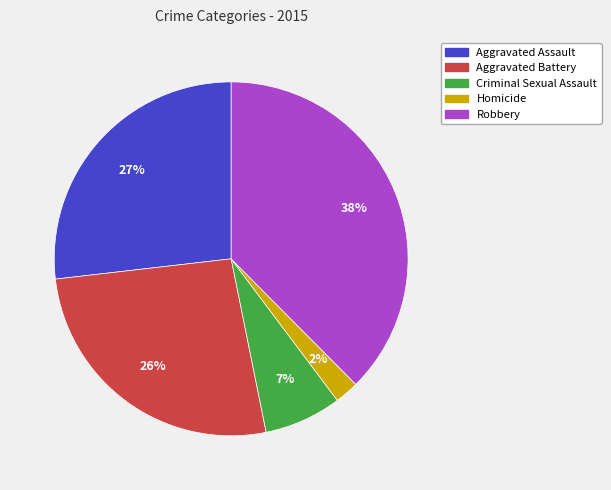

Count the number of slices in the pie.

5